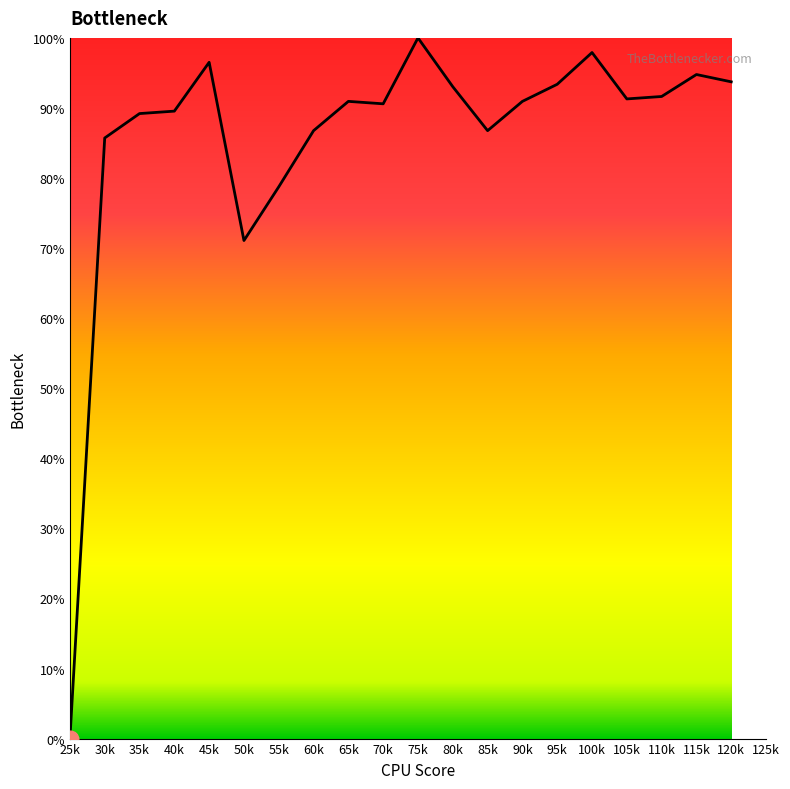

Does the chart display data point markers on the line(s)?

No